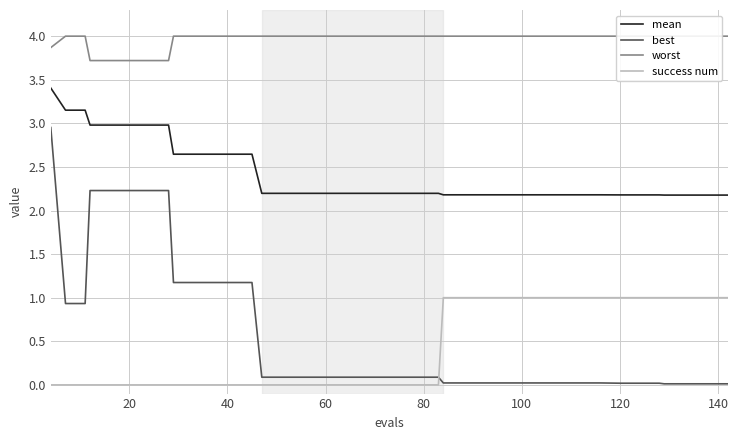

What are all the series names shown in the legend?

mean, best, worst, success num